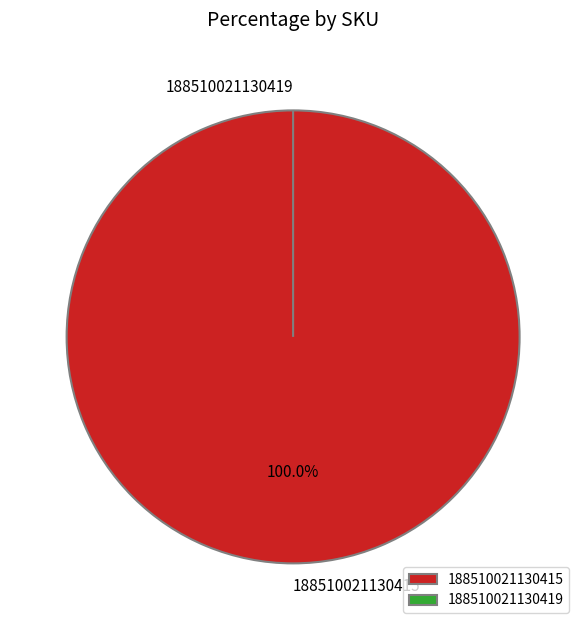

The 188510021130415 slice represents 89% of the pie. True or false?

False